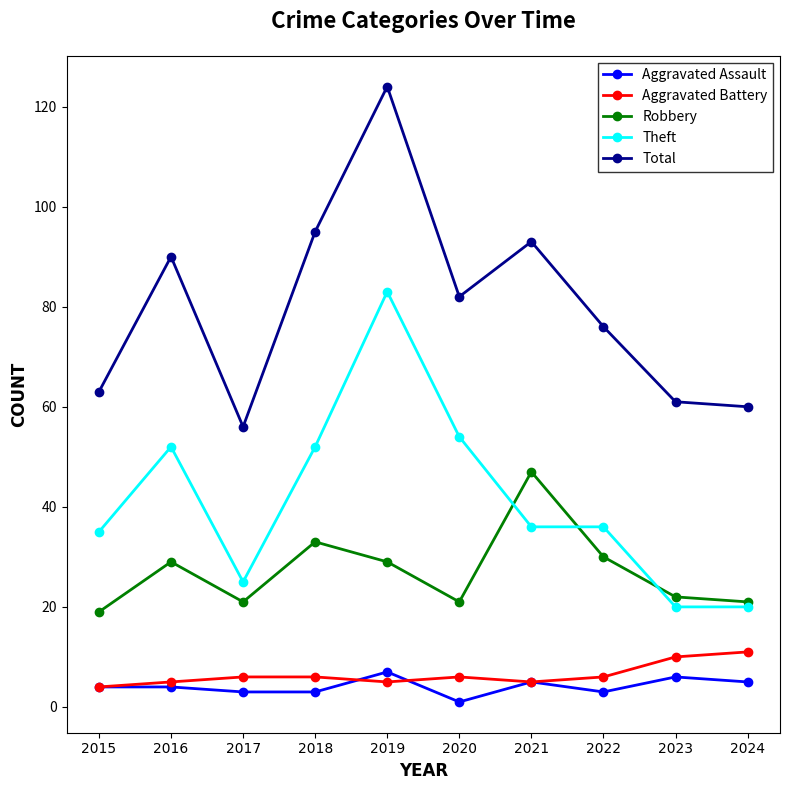

At how many categories does at least one series exceed 54?

10